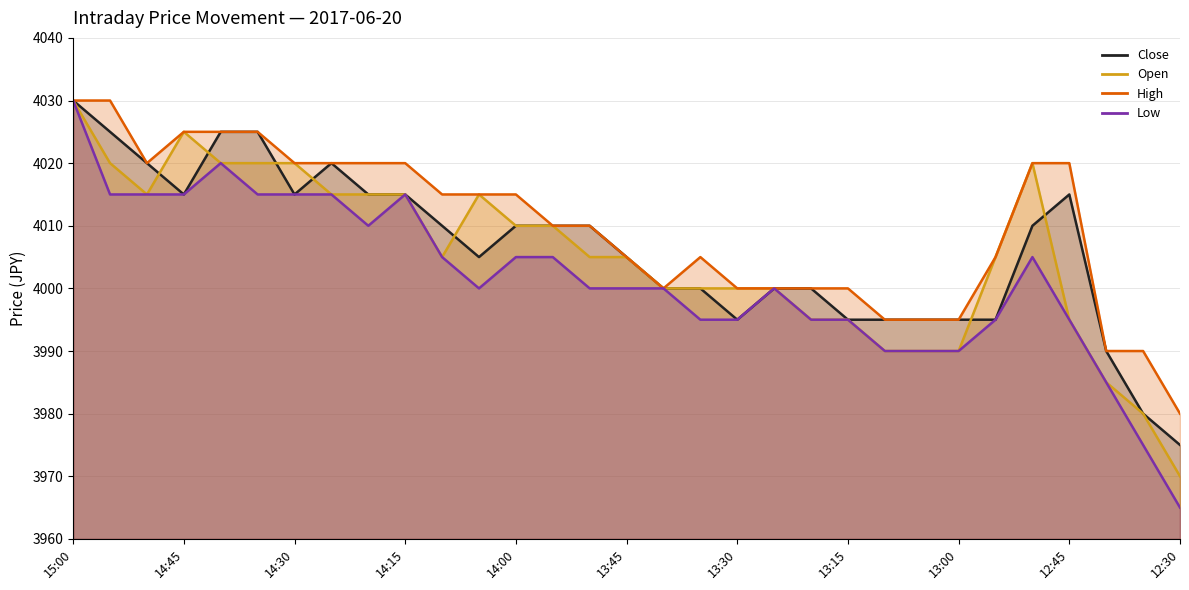

How many data points in Low are above 4000?

14